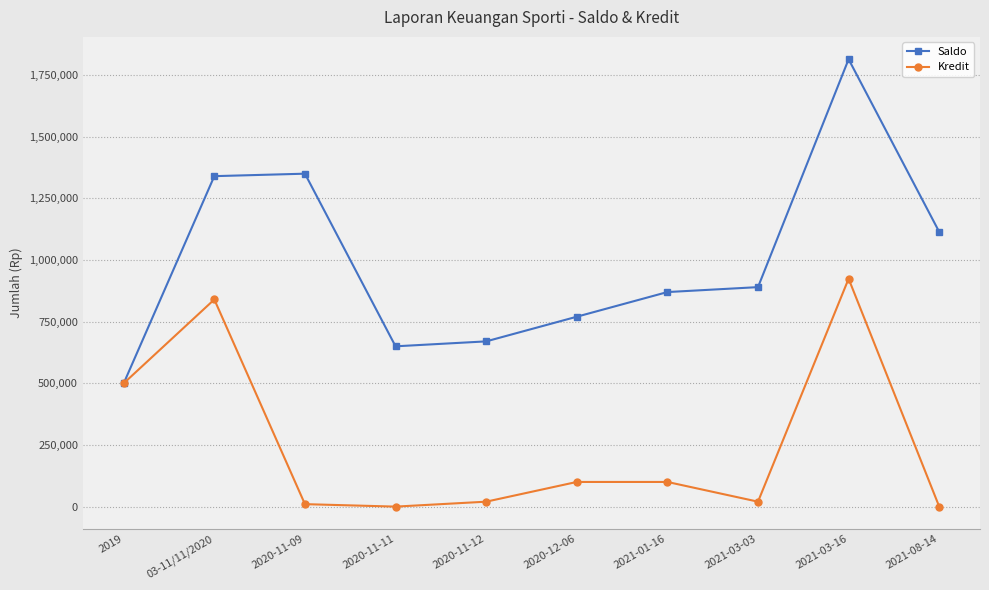

What is the difference between the highest and lowest values at 2020-11-12?

650000